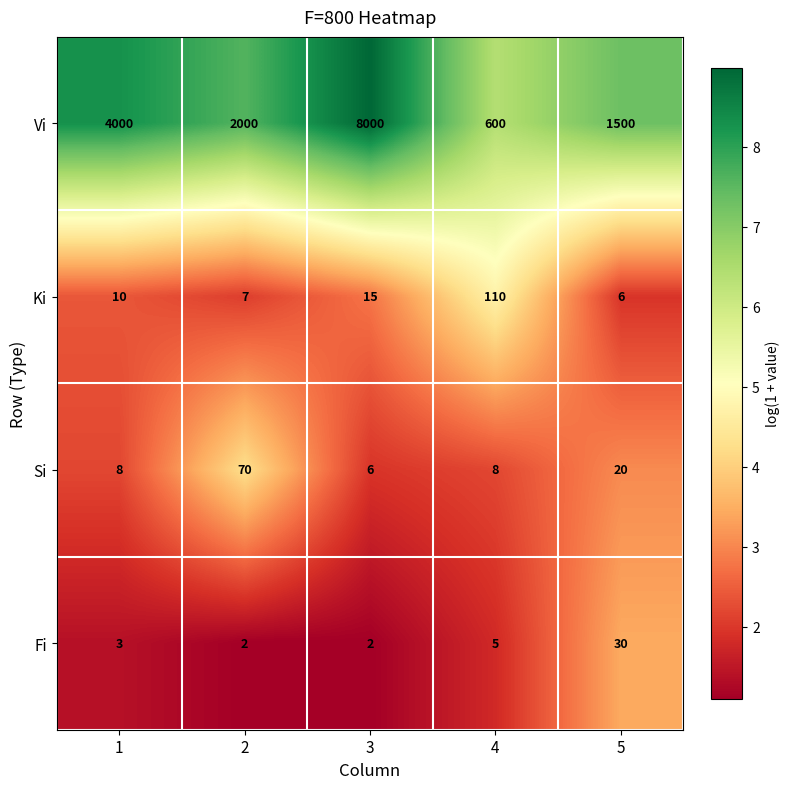

The value of Fi at 1 is 4. True or false?

False